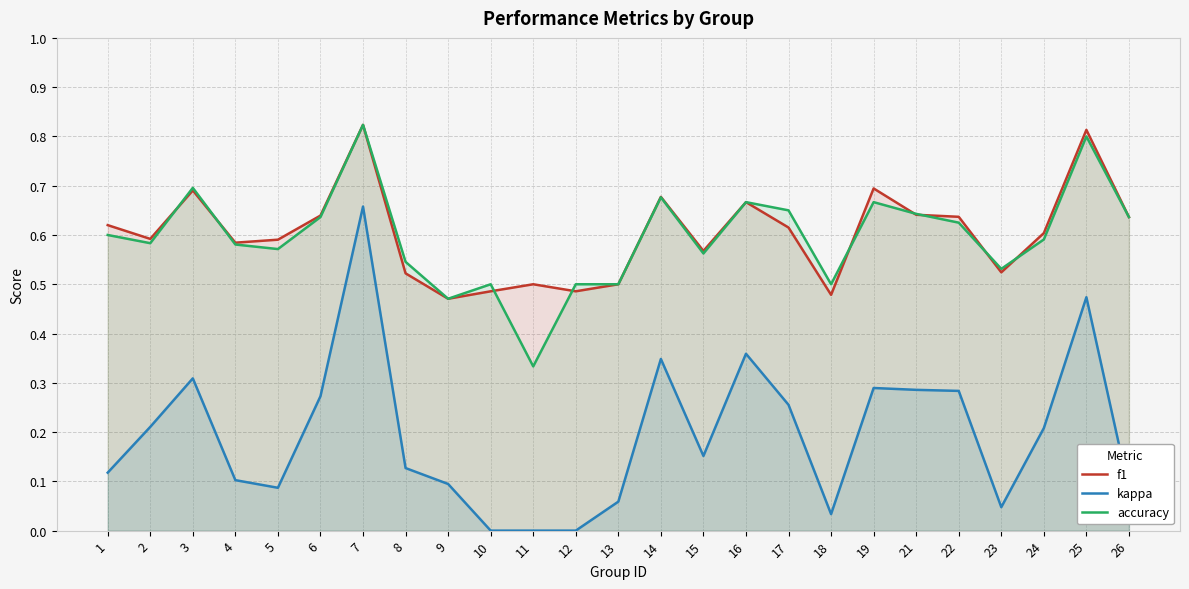

The accuracy series shows 0.5 at 10. True or false?

True